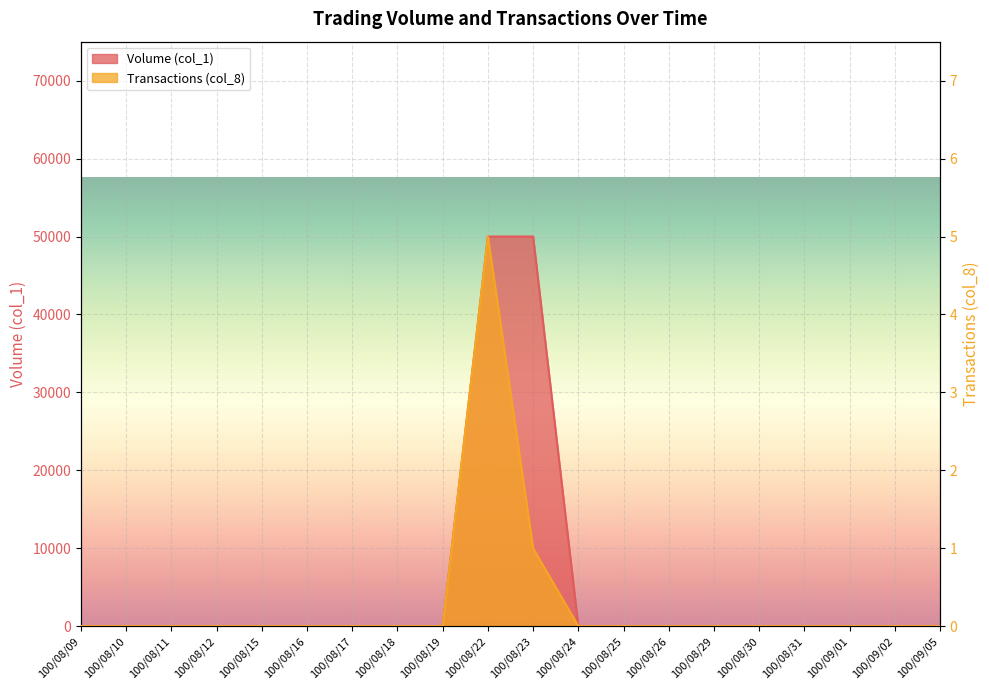

How many categories are shown in the chart?

20